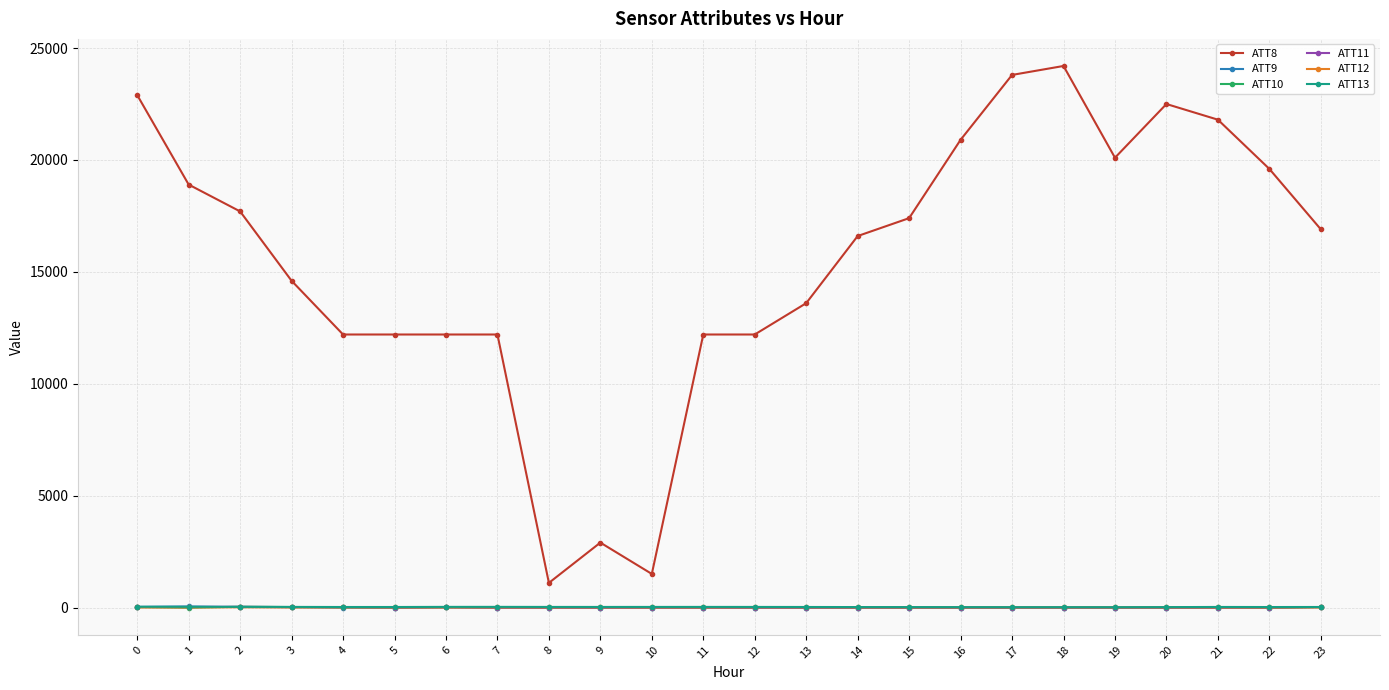

Which series has the largest range (max minus min)?

ATT8